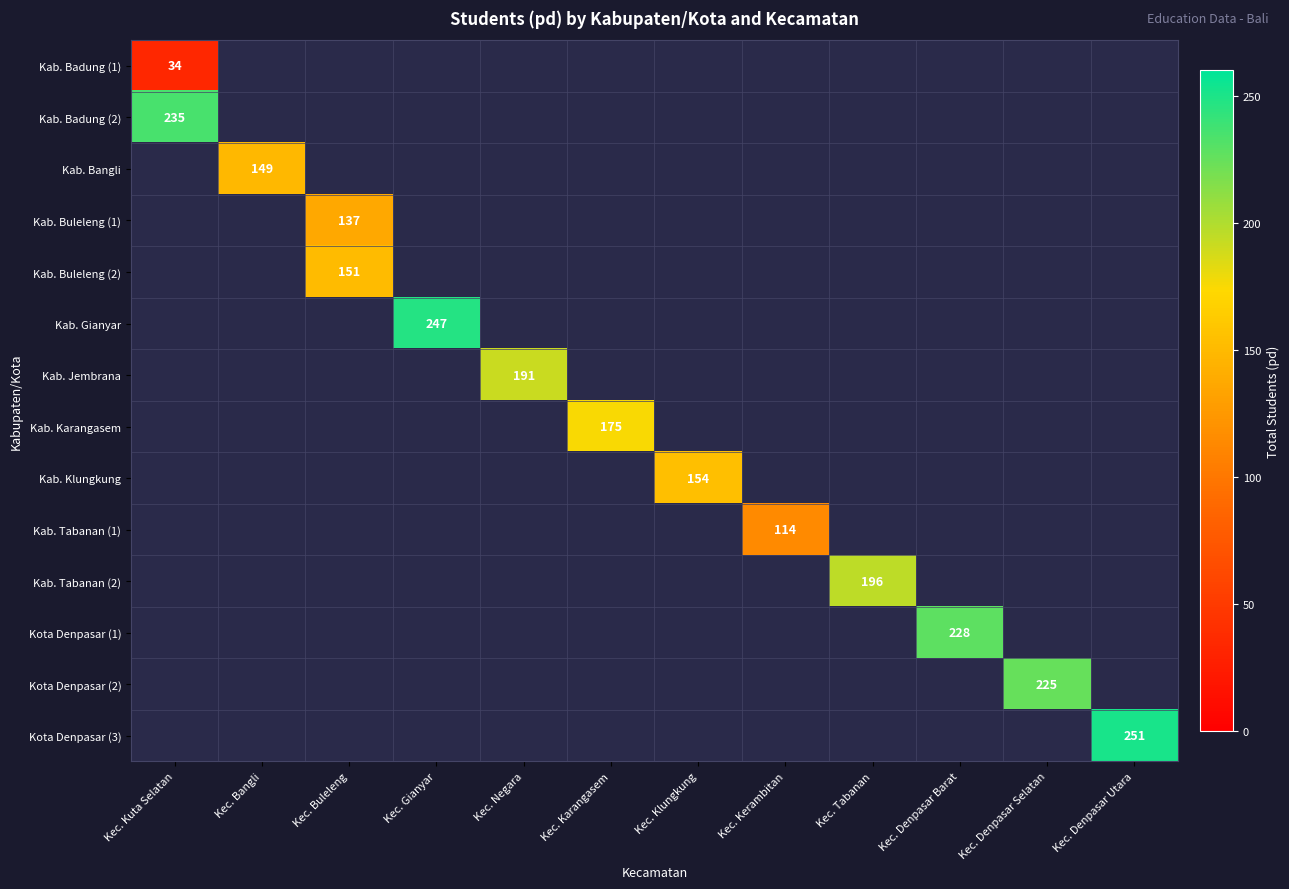

What is the maximum value shown in the chart?

251.0